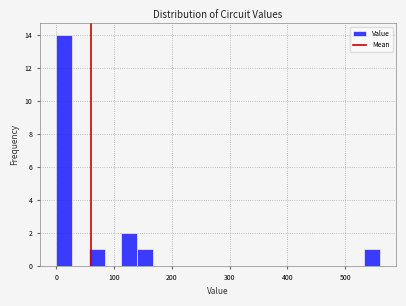

Read against the x-axis, roughly where is the centre of the tallest bar?

10